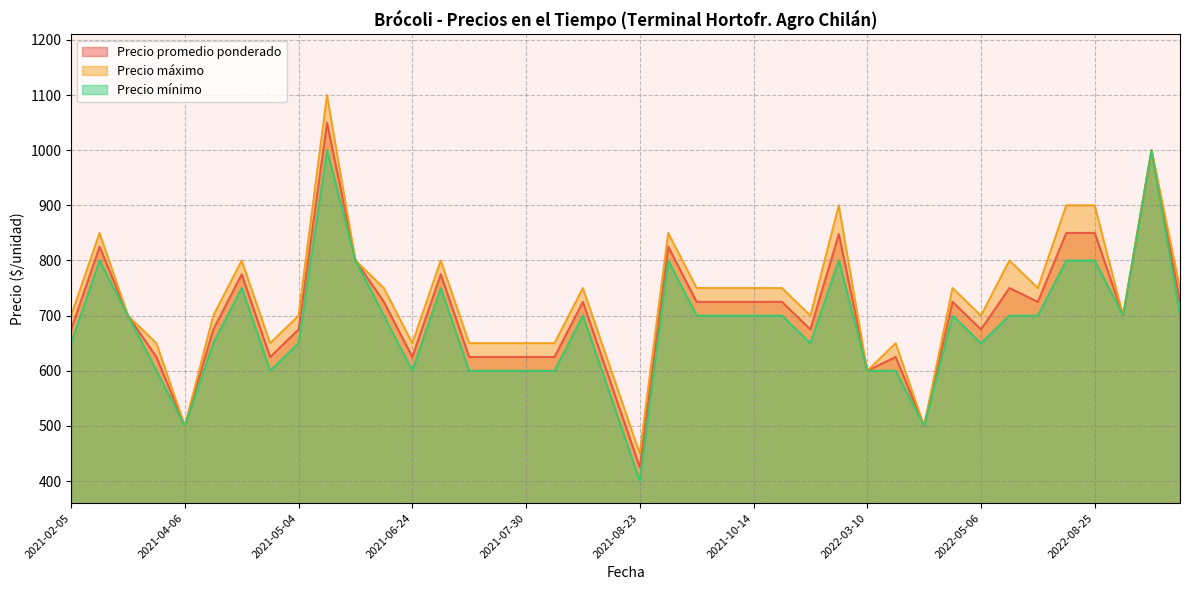

The value of Precio mínimo at 2022-03-10 is 600. True or false?

True